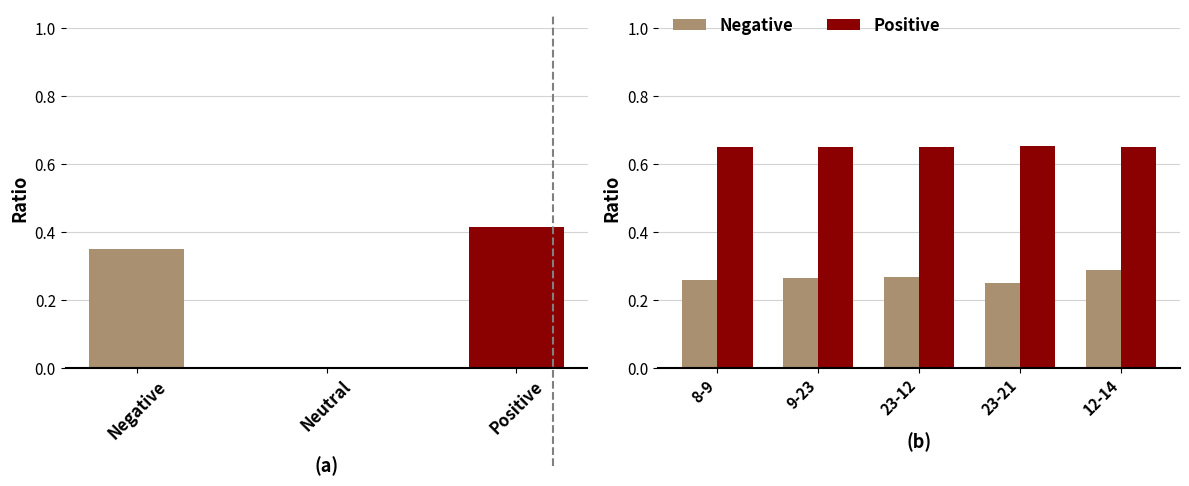

List the series in order of their overall mean, highest first.

Positive, Negative